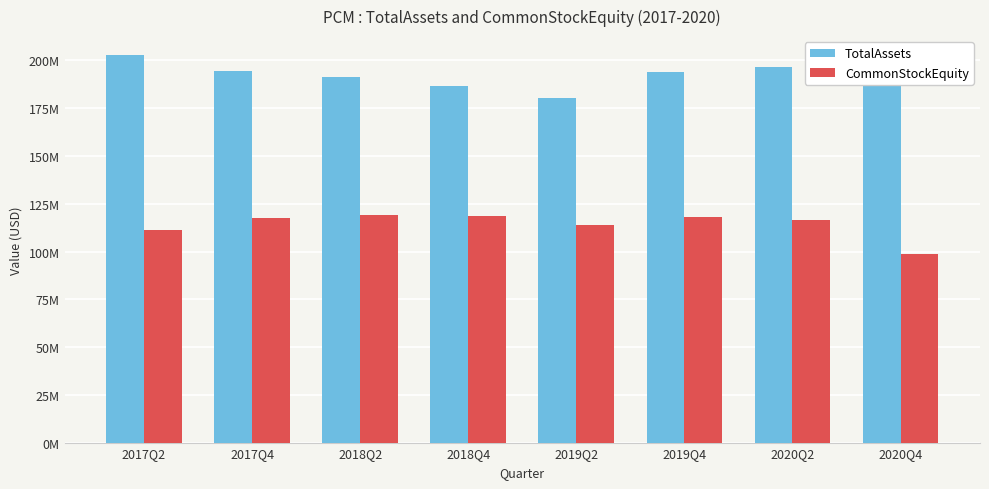

List the series in order of their peak value, lowest first.

CommonStockEquity, TotalAssets